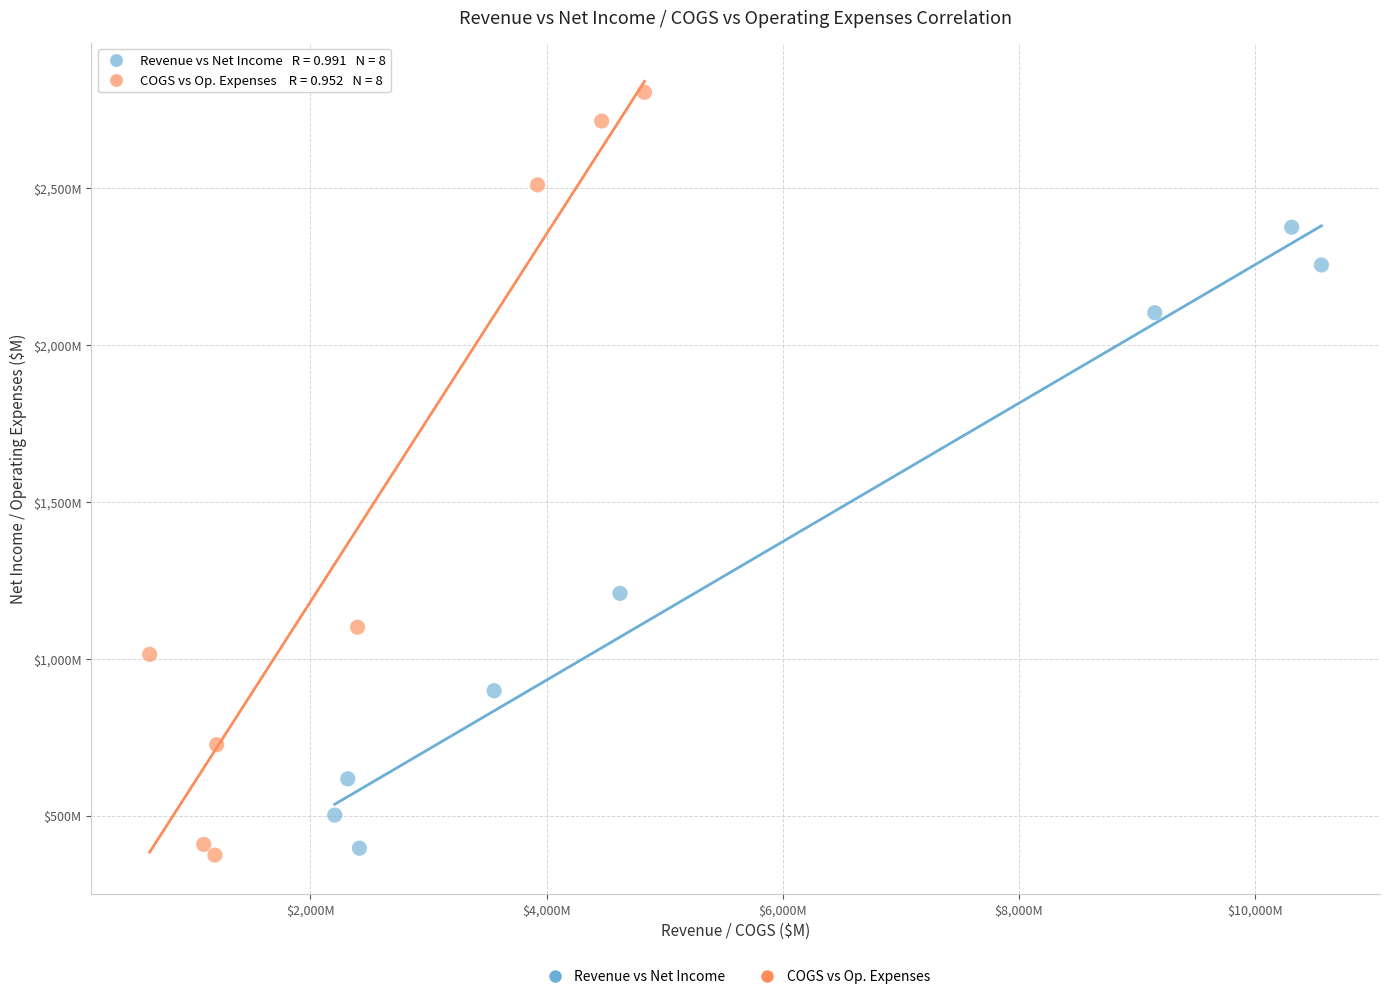

What are all the series names shown in the legend?

Revenue vs Net Income, COGS vs Op. Expenses